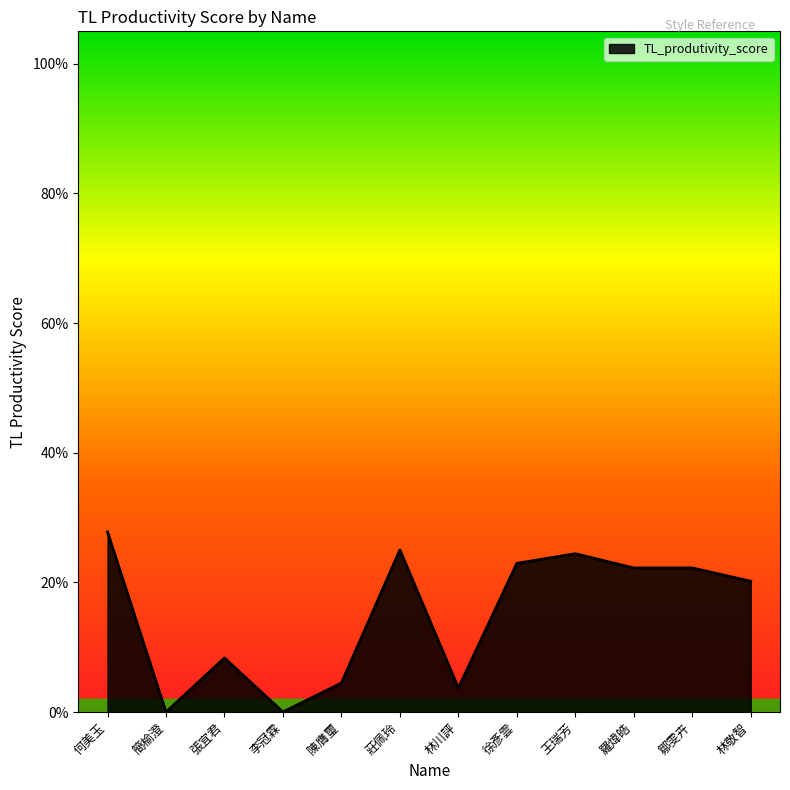

How many points are lower than both their immediate neighbors (excluding endpoints)?

3